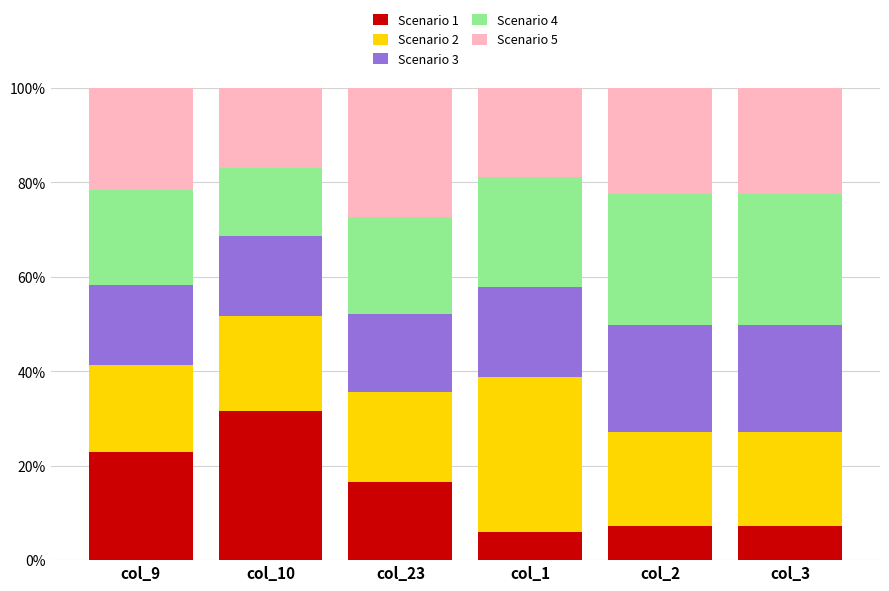

What is the sum of all Scenario 1 values?

91.4